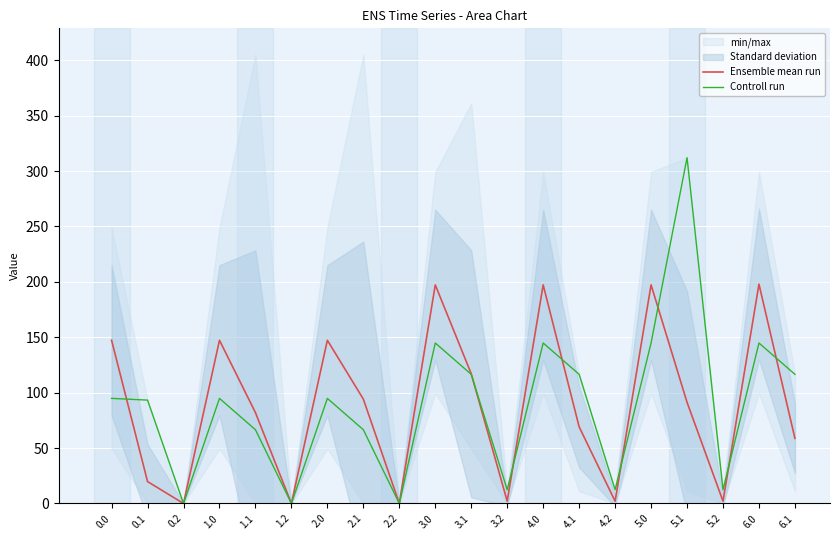

Rank the series by their average value, from highest to lowest.

Controll run, Ensemble mean run